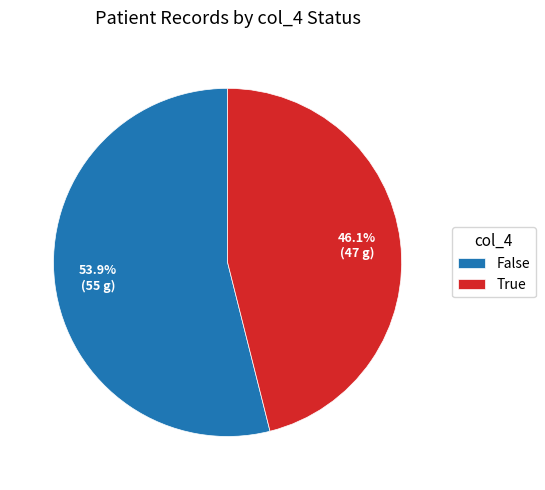

How many segments does this pie chart have?

2